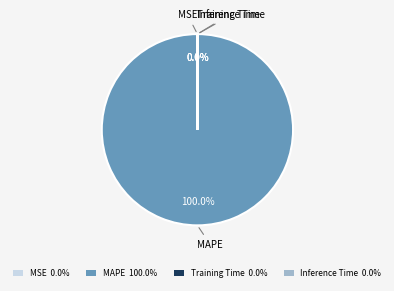

Rank the categories by value from lowest to highest.

Inference Time, Training Time, MSE, MAPE